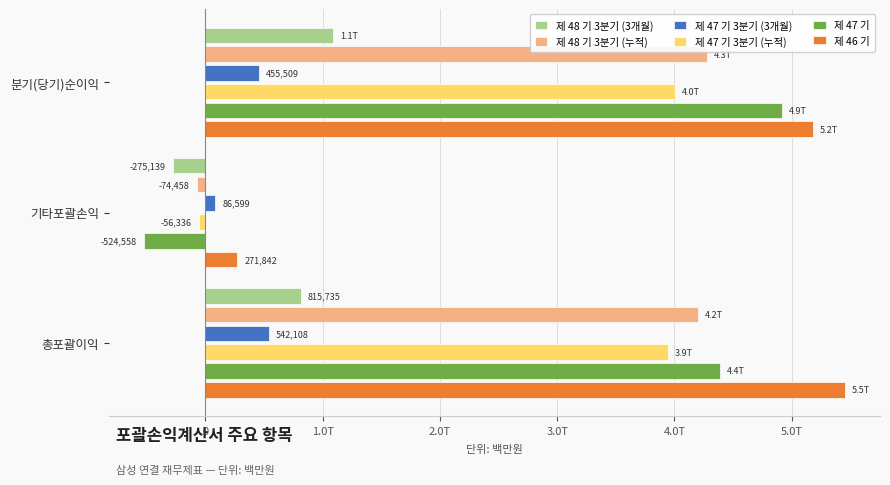

What is the value of the 제 48 기 3분기 (3개월) bar at the 2nd from the left?

-275139